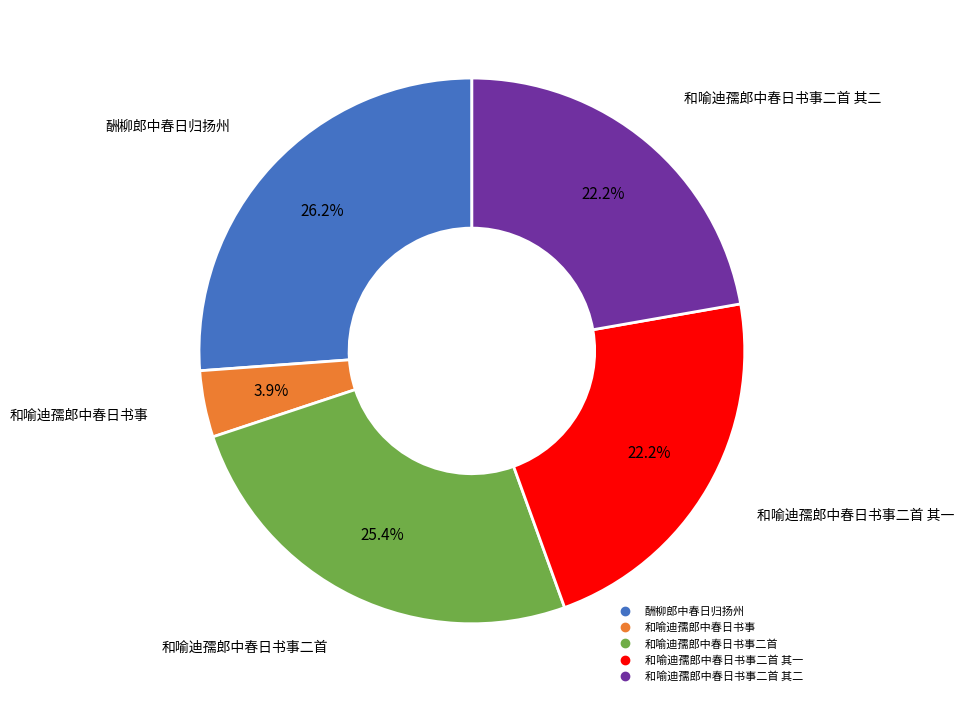

To the nearest percent, what is the average slice percentage?

20%